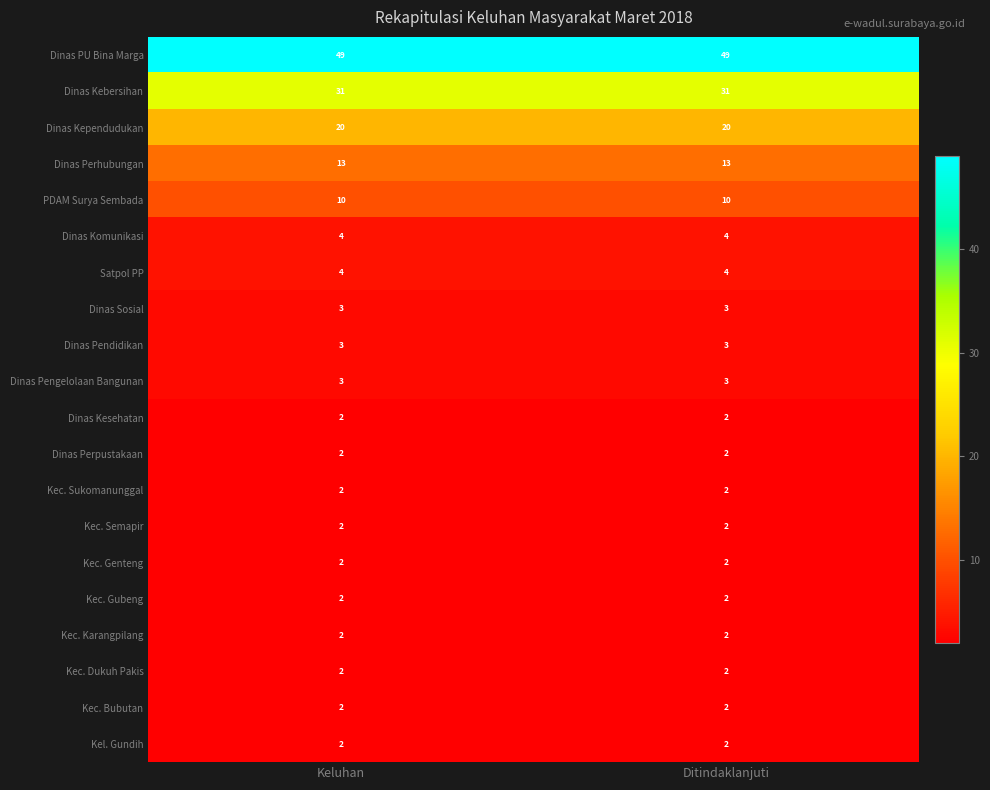

What is the sum of the Kec. Bubutan values at Keluhan and Ditindaklanjuti?

4